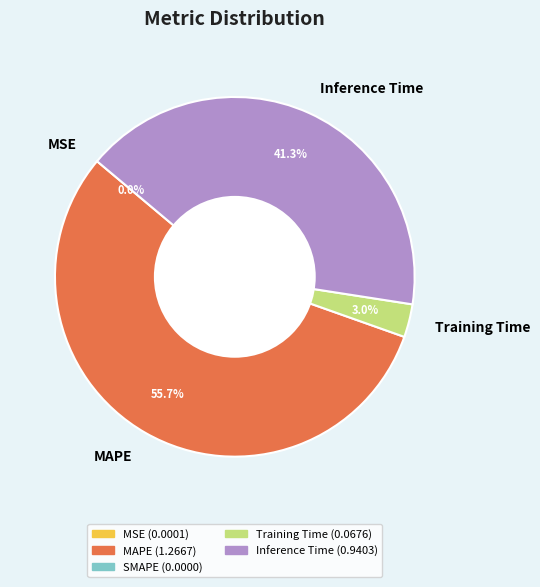

To the nearest percent, what is the average slice percentage?

25%